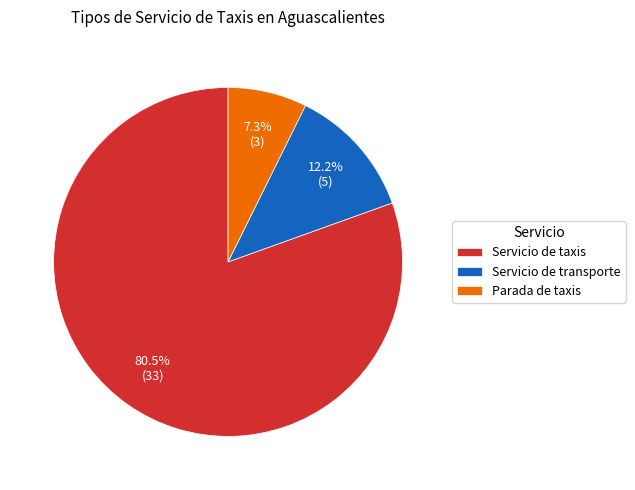

Does Servicio de taxis account for over 50% of the chart?

Yes